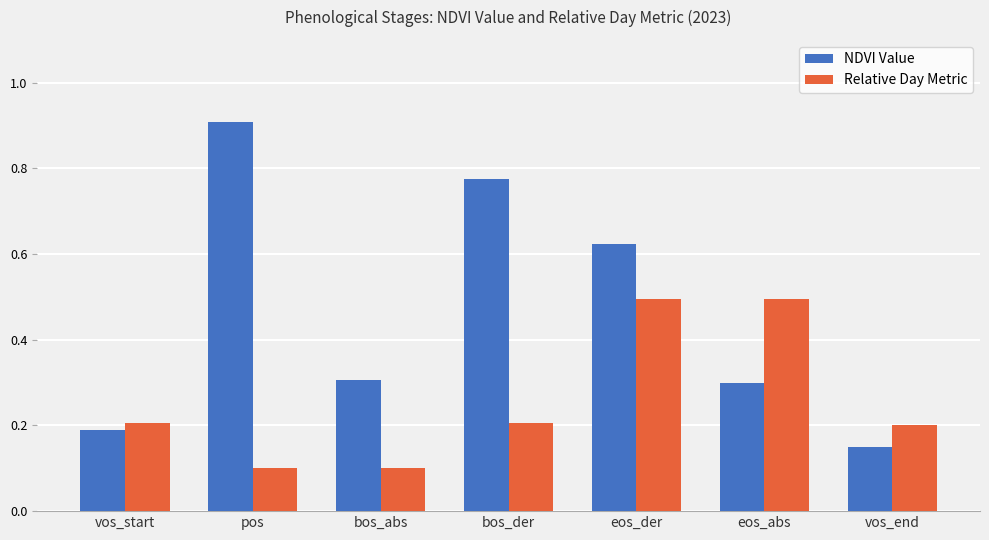

What is the highest value of the Relative Day Metric series?

0.5